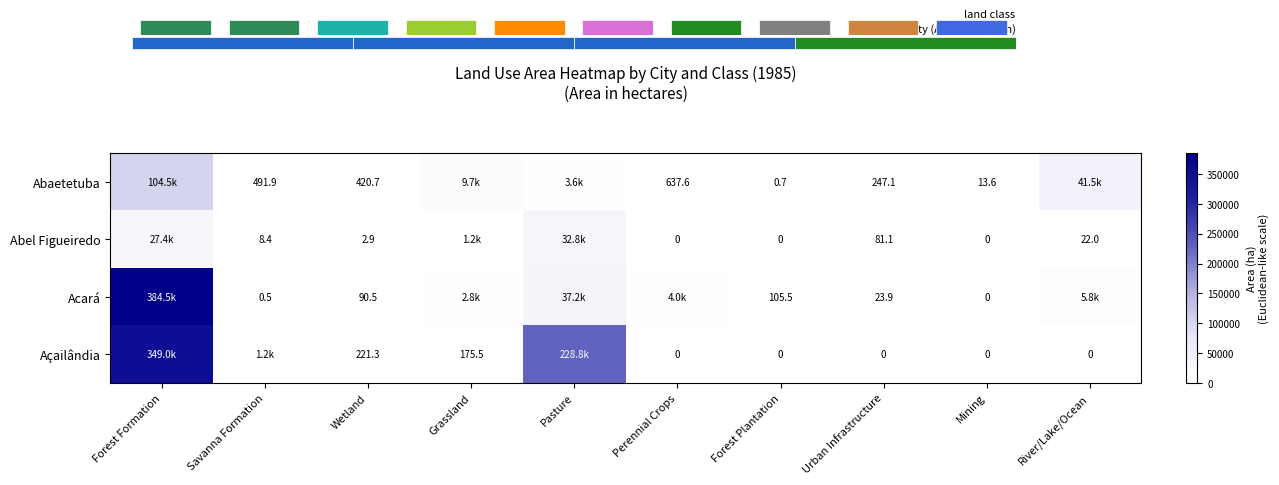

The value of Abel Figueiredo at Mining is 12050.0. True or false?

False